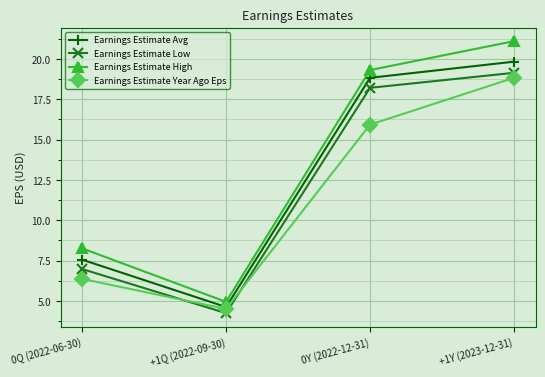

Where is Earnings Estimate Low nearest to the value 11?

0Q (2022-06-30)